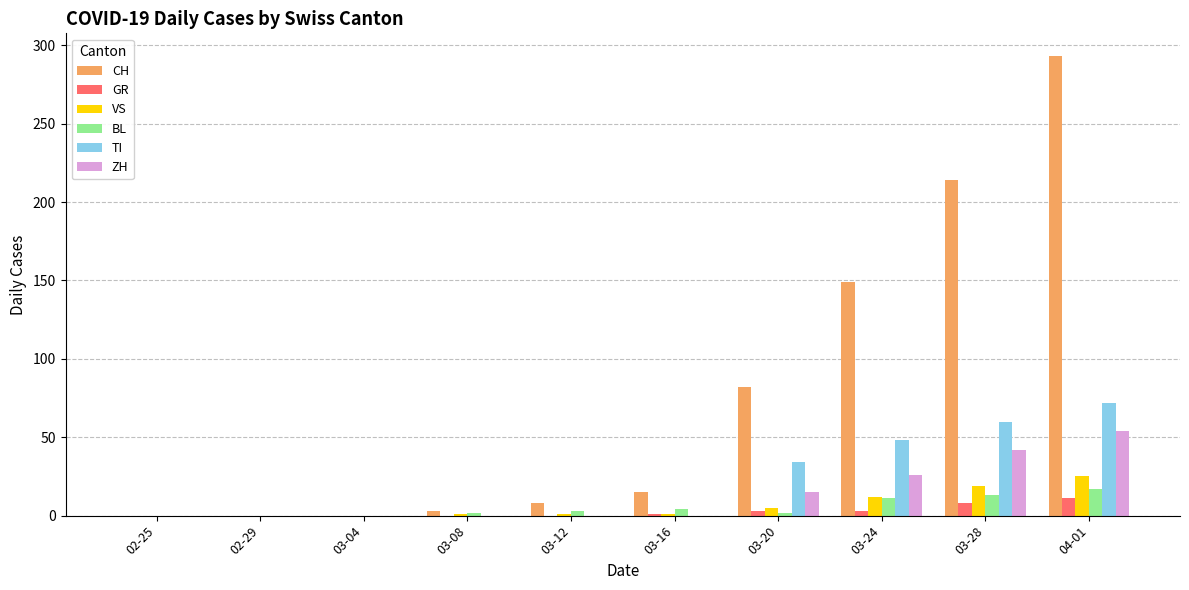

What is the highest value of the GR series?

11